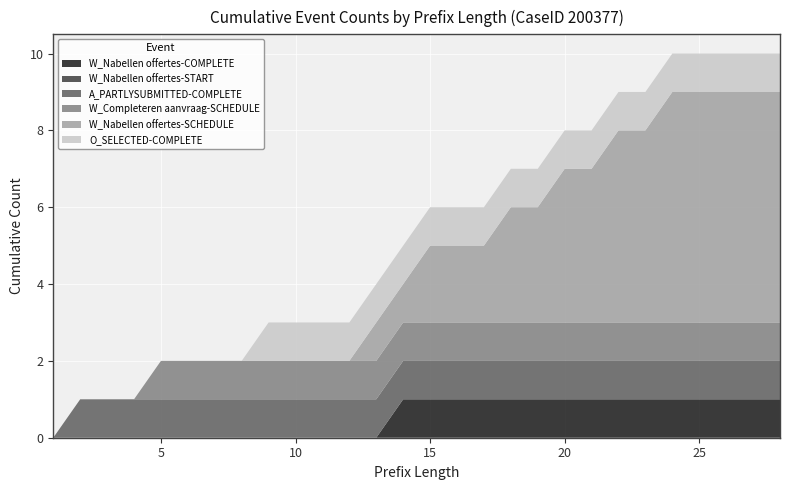

Reading right to left, extract all data points from this chart.

W_Nabellen offertes-COMPLETE: 28=1	27=1	26=1	25=1	24=1	23=1	22=1	21=1	20=1	19=1	18=1	17=1	16=1	15=1	14=1	13=0	12=0	11=0	10=0	9=0	8=0	7=0	6=0	5=0	4=0	3=0	2=0	1=0
W_Nabellen offertes-START: 28=0	27=0	26=0	25=0	24=0	23=0	22=0	21=0	20=0	19=0	18=0	17=0	16=0	15=0	14=0	13=0	12=0	11=0	10=0	9=0	8=0	7=0	6=0	5=0	4=0	3=0	2=0	1=0
A_PARTLYSUBMITTED-COMPLETE: 28=1	27=1	26=1	25=1	24=1	23=1	22=1	21=1	20=1	19=1	18=1	17=1	16=1	15=1	14=1	13=1	12=1	11=1	10=1	9=1	8=1	7=1	6=1	5=1	4=1	3=1	2=1	1=0
W_Completeren aanvraag-SCHEDULE: 28=1	27=1	26=1	25=1	24=1	23=1	22=1	21=1	20=1	19=1	18=1	17=1	16=1	15=1	14=1	13=1	12=1	11=1	10=1	9=1	8=1	7=1	6=1	5=1	4=0	3=0	2=0	1=0
W_Nabellen offertes-SCHEDULE: 28=6	27=6	26=6	25=6	24=6	23=5	22=5	21=4	20=4	19=3	18=3	17=2	16=2	15=2	14=1	13=1	12=0	11=0	10=0	9=0	8=0	7=0	6=0	5=0	4=0	3=0	2=0	1=0
O_SELECTED-COMPLETE: 28=1	27=1	26=1	25=1	24=1	23=1	22=1	21=1	20=1	19=1	18=1	17=1	16=1	15=1	14=1	13=1	12=1	11=1	10=1	9=1	8=0	7=0	6=0	5=0	4=0	3=0	2=0	1=0